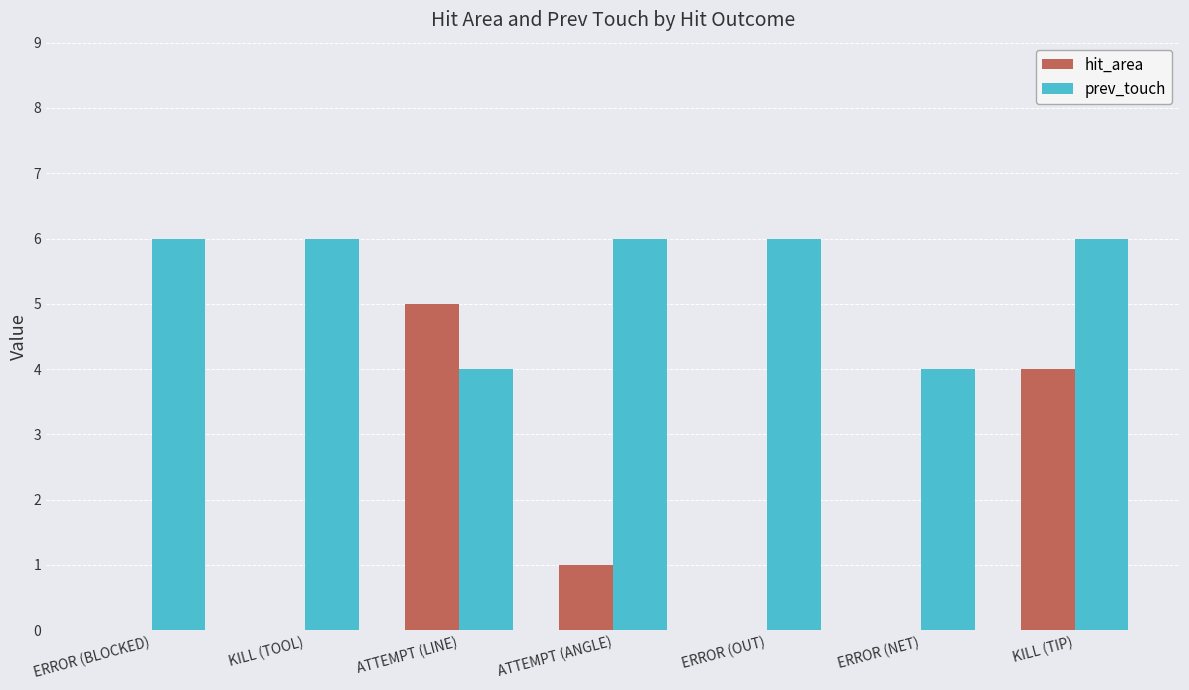

Does the chart contain stacked bars?

No